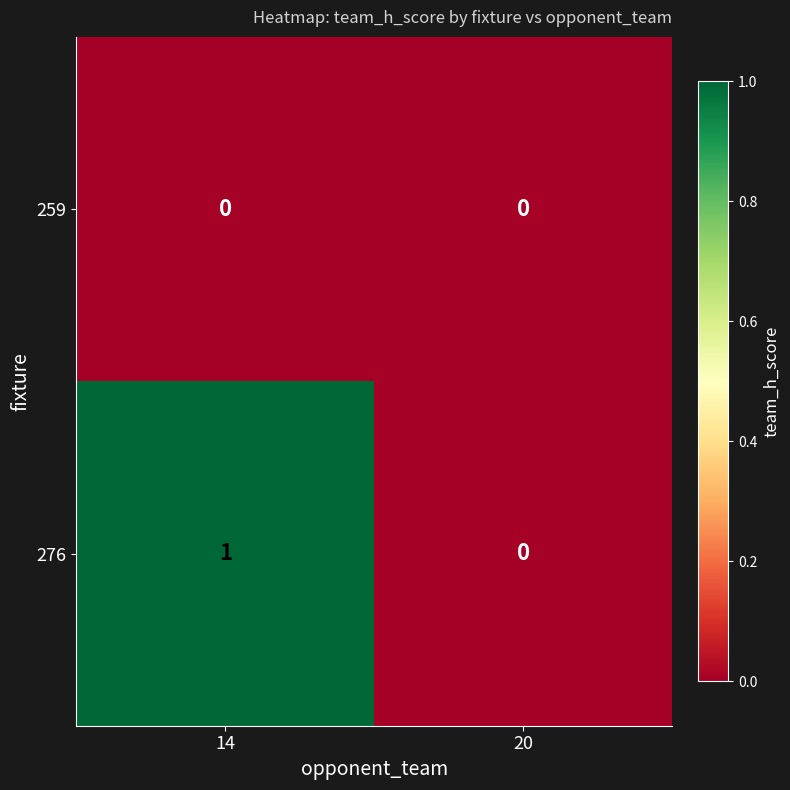

At which label is 276 closest to 0?

20